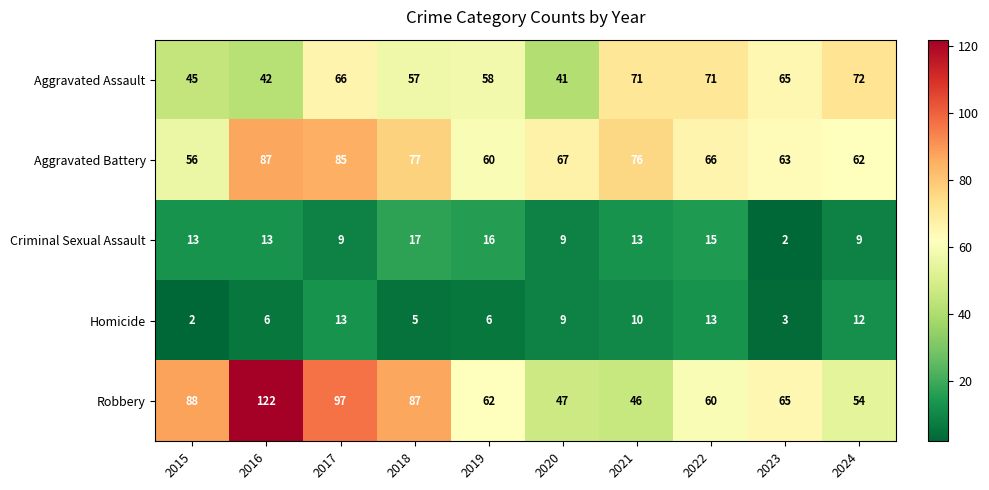

List the series in order of their peak value, lowest first.

Homicide, Criminal Sexual Assault, Aggravated Assault, Aggravated Battery, Robbery